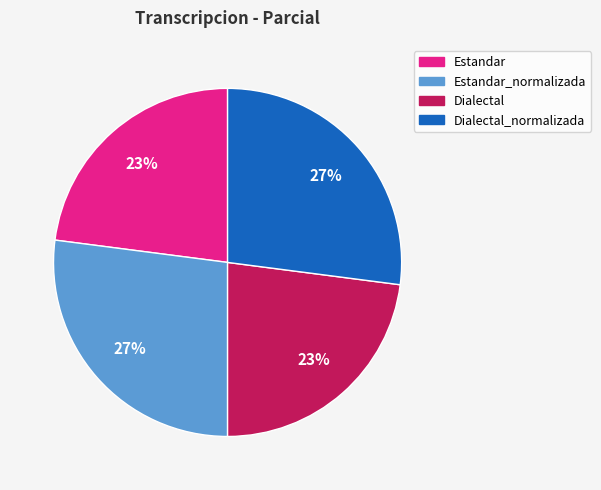

To the nearest percent, what is the average slice percentage?

25%